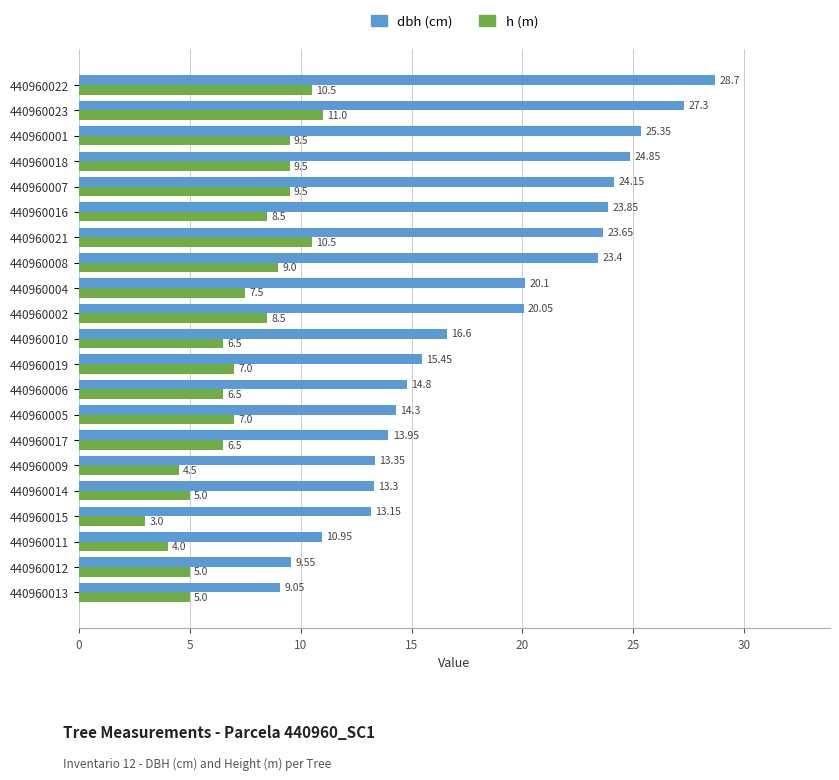

At which category is the sum across all series the highest?

440960022